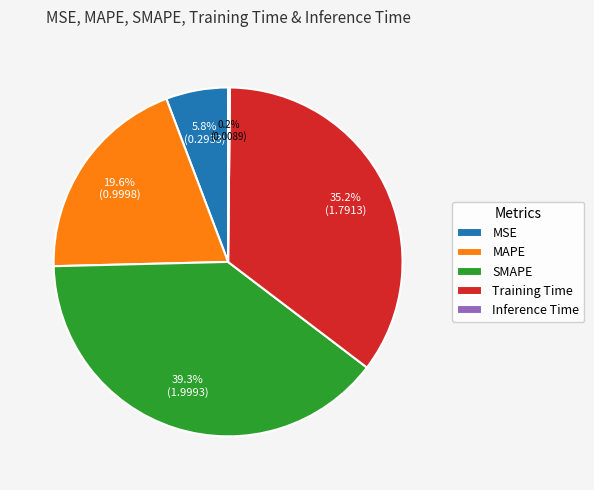

Which category has the biggest portion of the pie?

SMAPE